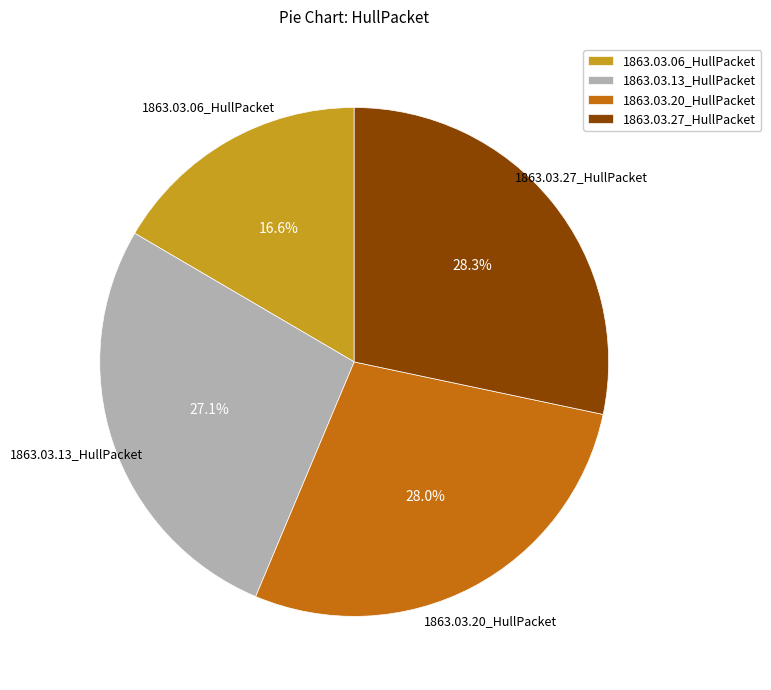

Is there any slice that represents more than half of the pie?

No